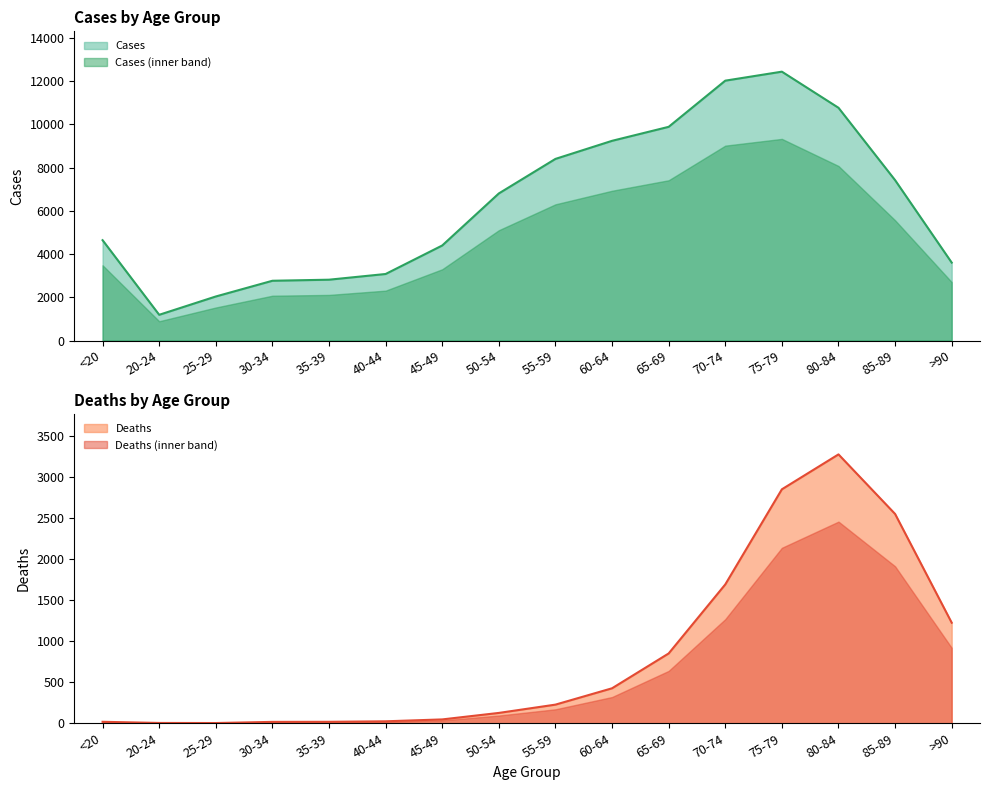

True or false: Deaths and Cases intersect in this chart.

False